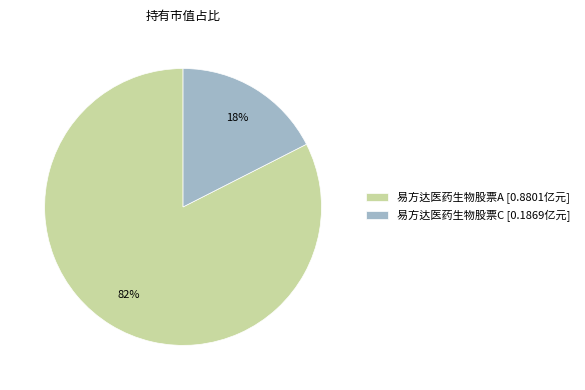

What percentage is the 易方达医药生物股票A slice, to the nearest percent?

82%